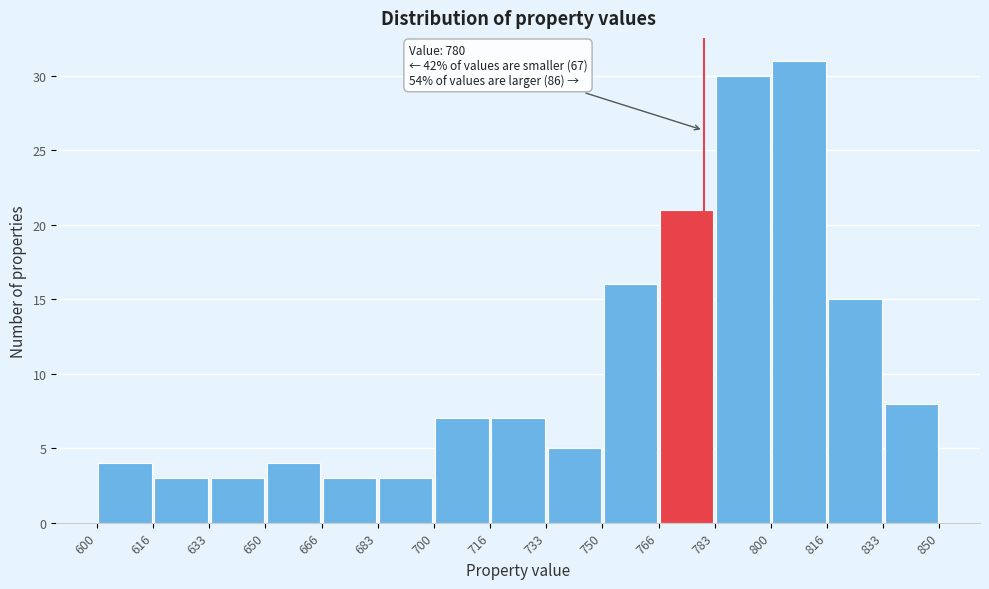

Which range on the x-axis has the tallest bar?

800 to 816